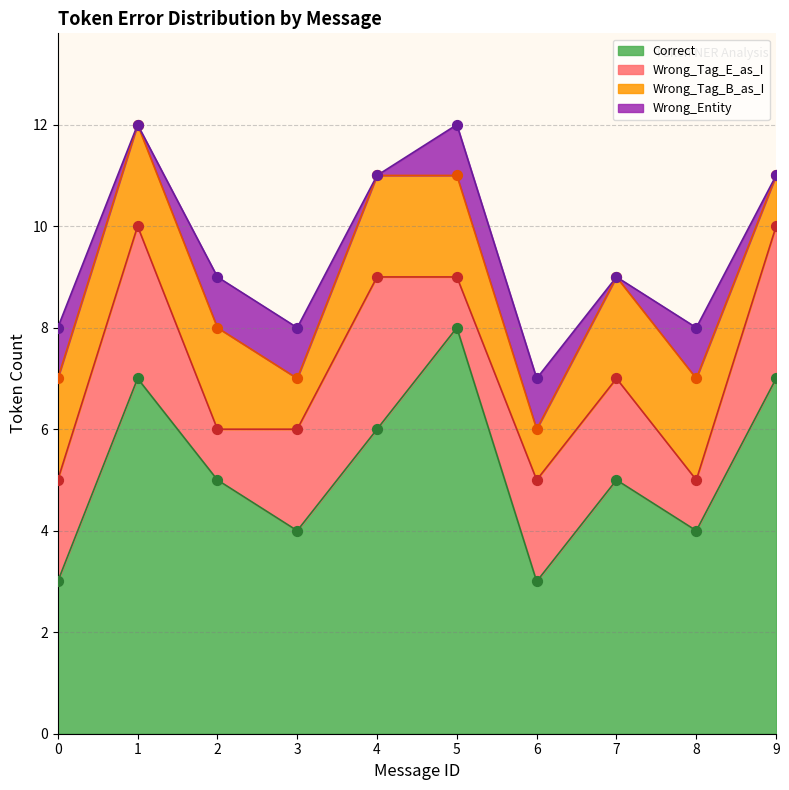

What is the total value across all series at 1?

12